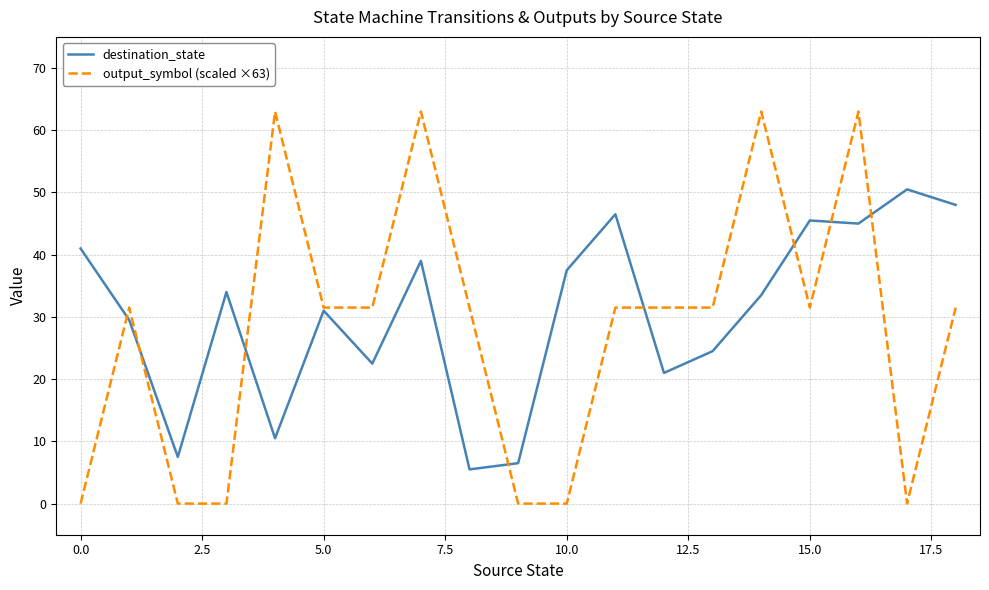

What is the maximum value for destination_state?

50.5